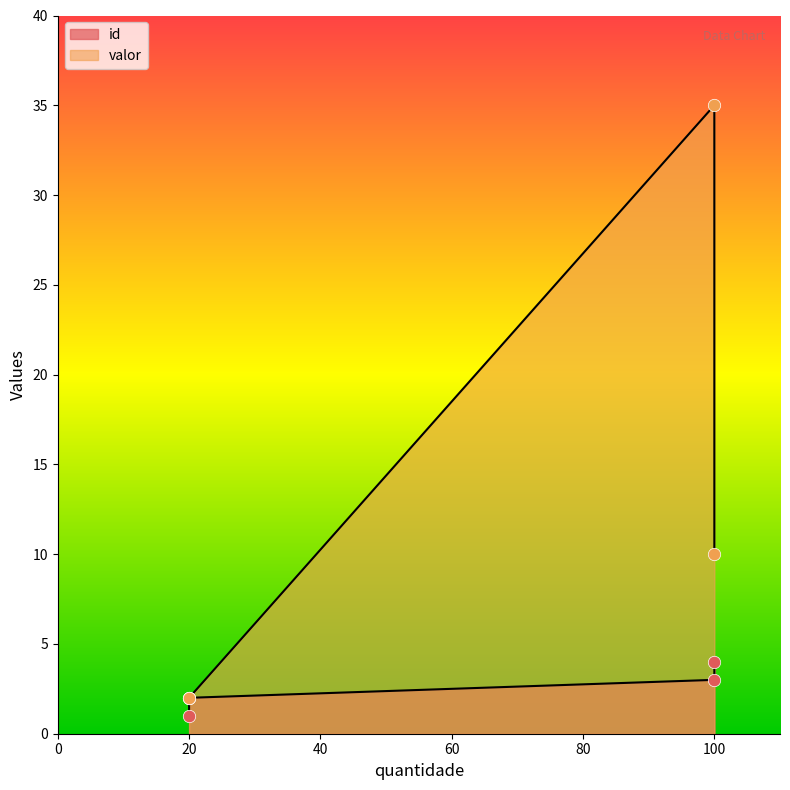

At which category is the sum across all series the highest?

100